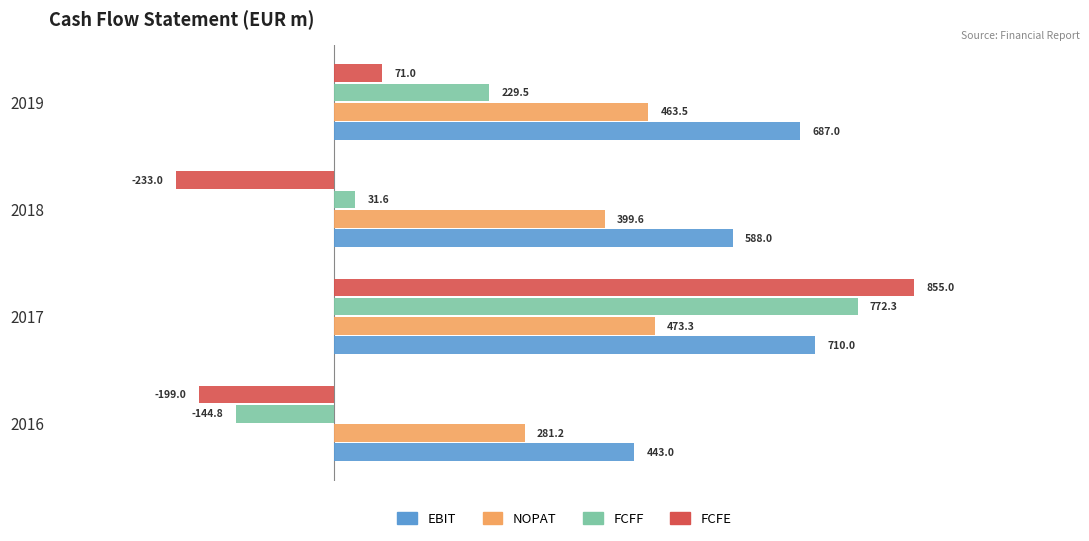

What is the spread (max minus min) of values at 2017?

381.7